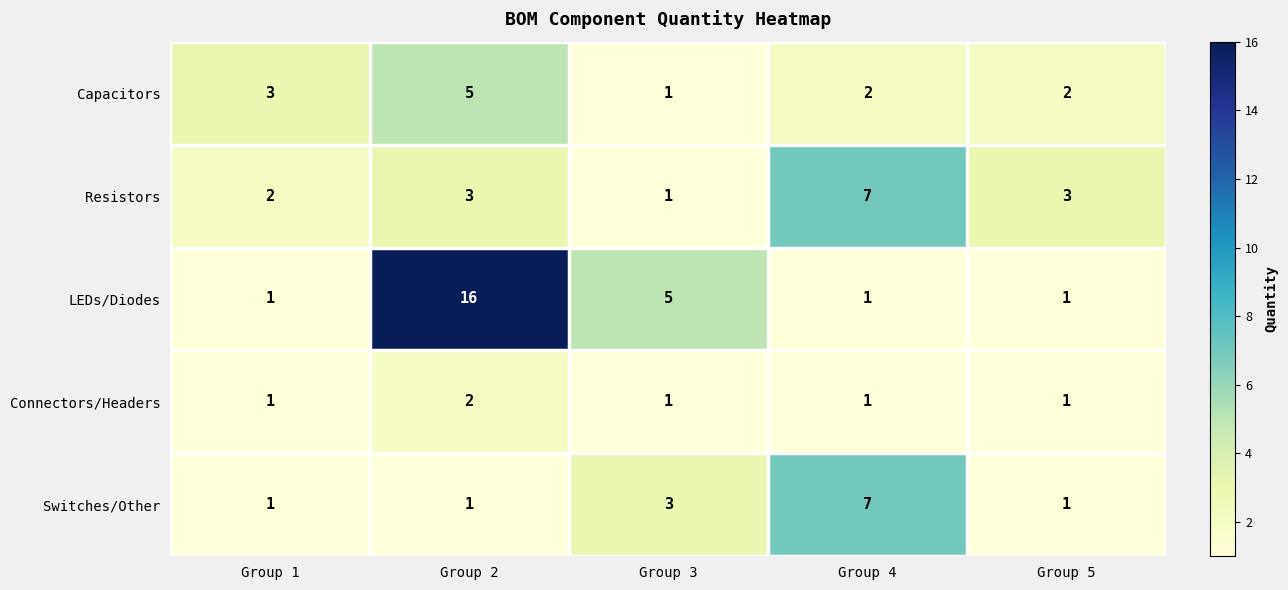

Where does the Capacitors series first go above 2?

Group 1